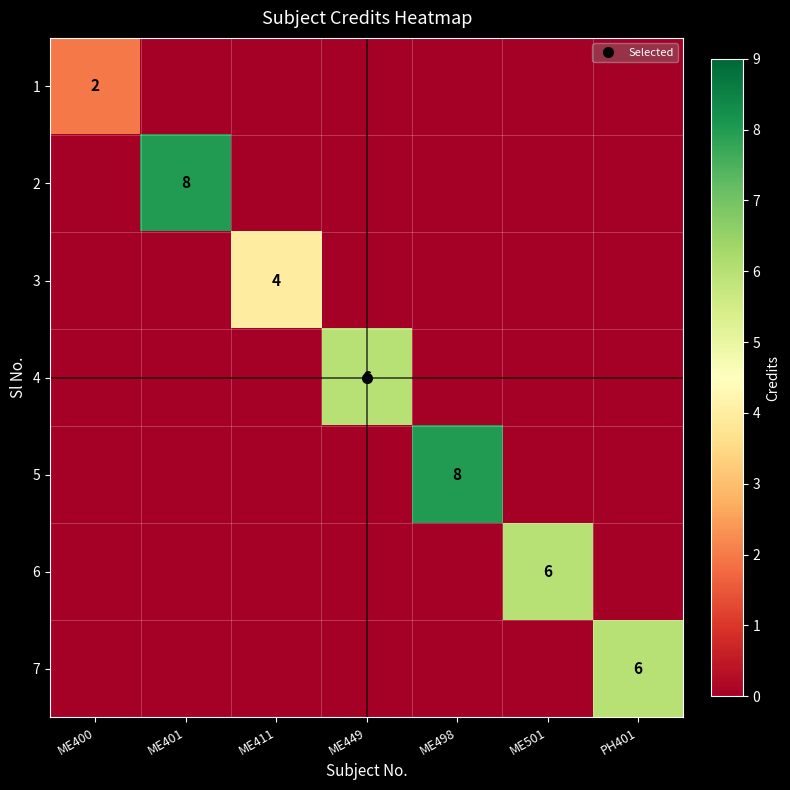

At how many categories does at least one series exceed 0?

7